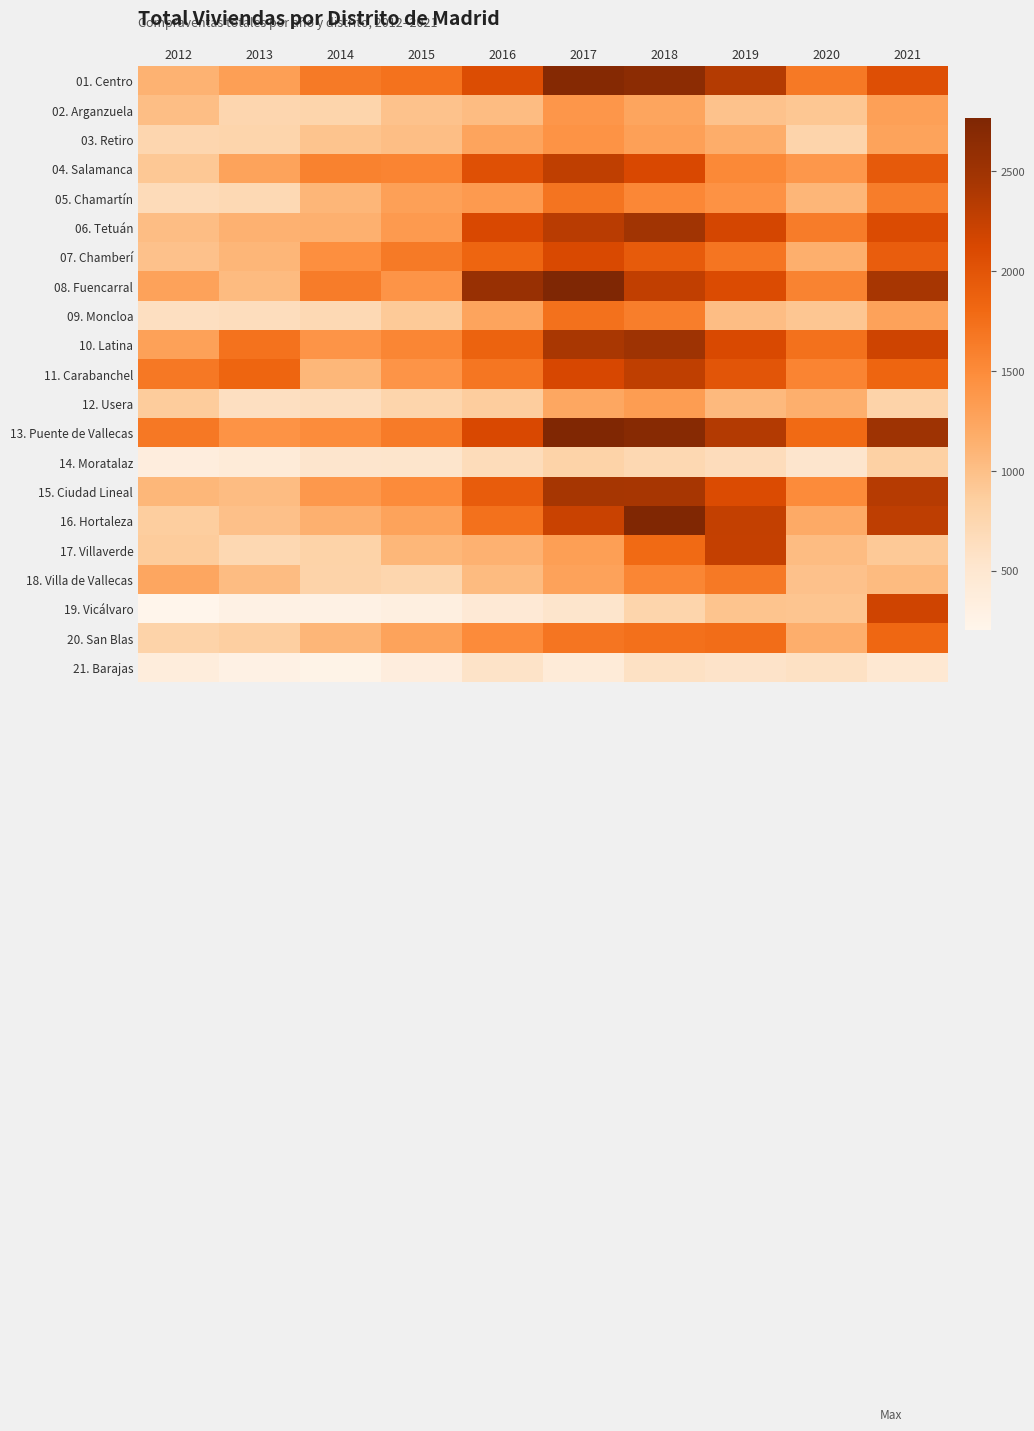

At 2017, list the series in order from smallest to largest.

21. Barajas, 19. Vicálvaro, 14. Moratalaz, 12. Usera, 18. Villa de Vallecas, 17. Villaverde, 02. Arganzuela, 03. Retiro, 20. San Blas, 05. Chamartín, 09. Moncloa, 07. Chamberí, 11. Carabanchel, 16. Hortaleza, 04. Salamanca, 06. Tetuán, 10. Latina, 15. Ciudad Lineal, 01. Centro, 13. Puente de Vallecas, 08. Fuencarral